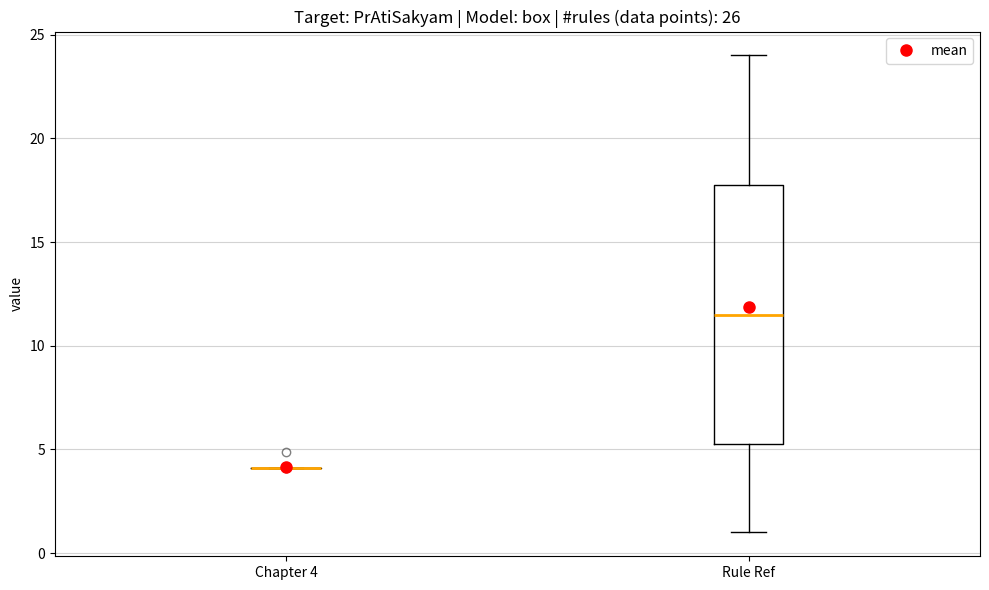

Reading left to right, read every box against the y-axis: the position of its median line, the range the box covers, and the ends of its whiskers. The values are not printed on the chart, so give them approximately, as read against the axis.

Chapter 4: box collapsed to a line at 4.0, whiskers 4.0 to 4.0
Rule Ref: median 11.5, box 5.5 to 18.0, whiskers 1.0 to 24.0